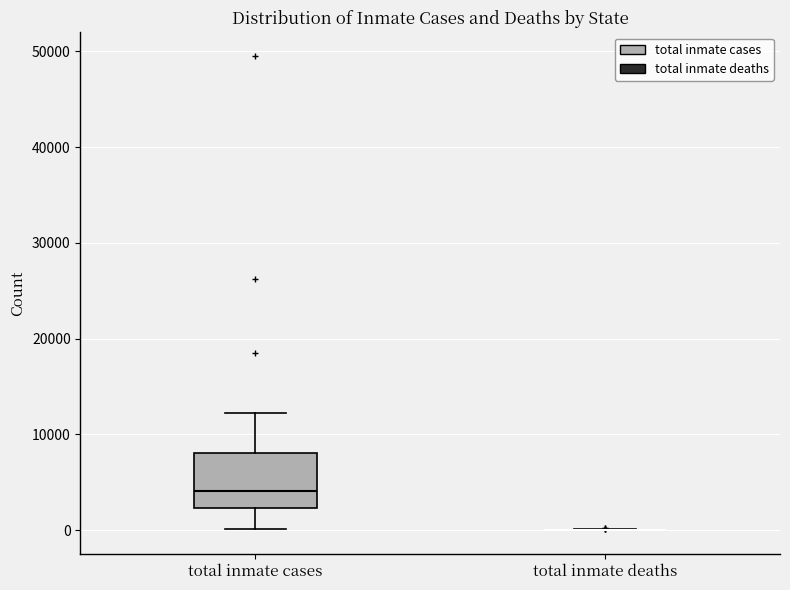

Reading left to right, transcribe this box plot: for each box, give where its median line is, the range the box spans, and where its two whiskers end, as read against the y-axis. The values are not printed on the chart, so give them approximately, as read against the axis.

total inmate cases: median 4000, box 2000 to 8000, whiskers 0 to 12000
total inmate deaths: box collapsed to a line at 0, whiskers 0 to 0